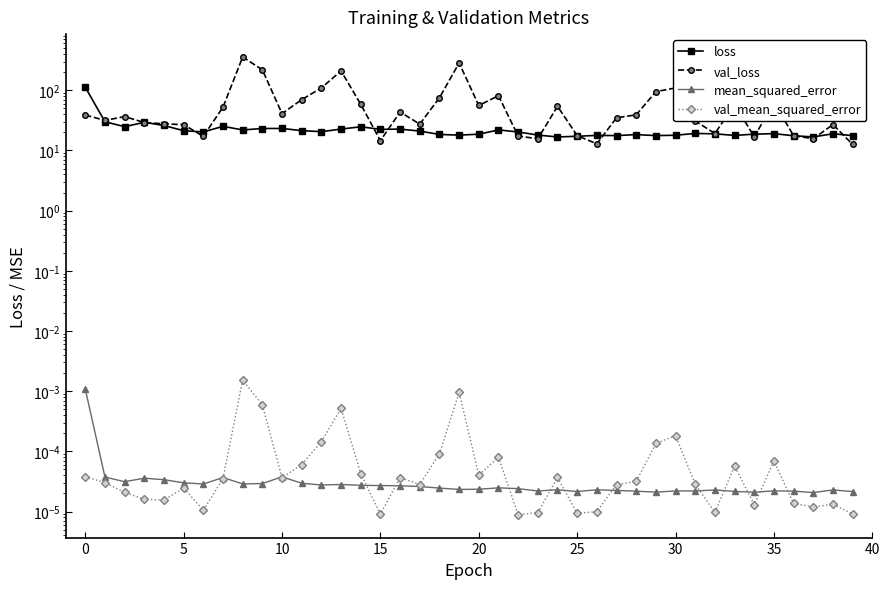

True or false: mean_squared_error and loss intersect in this chart.

False